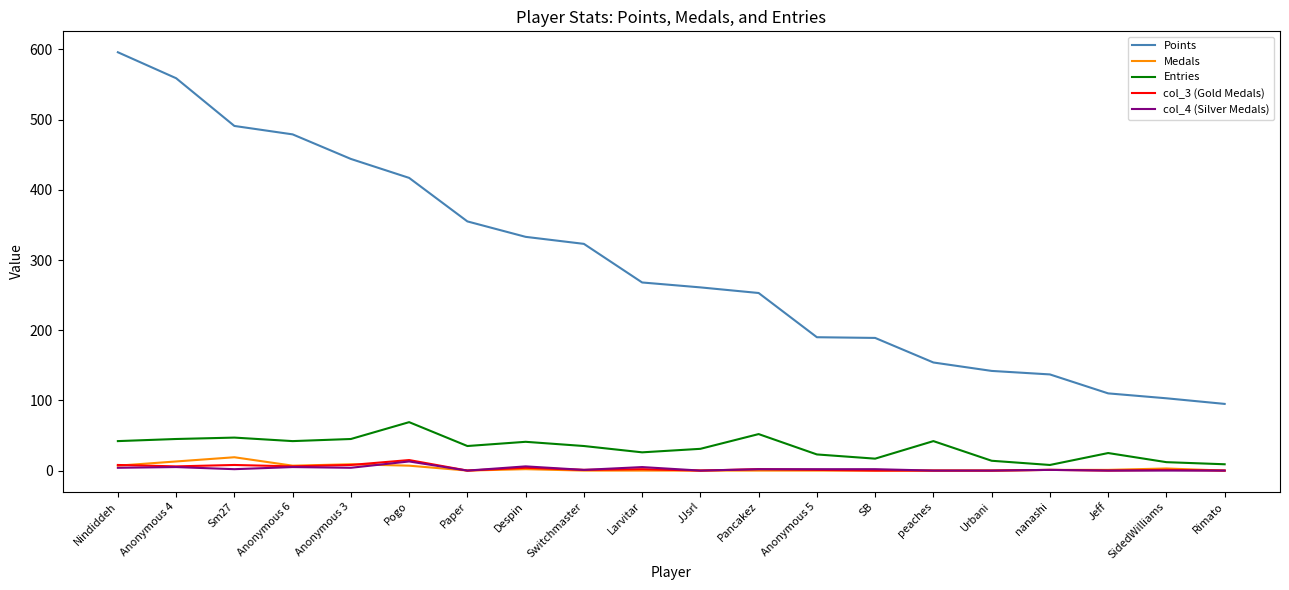

Which series has the widest spread of values?

Points